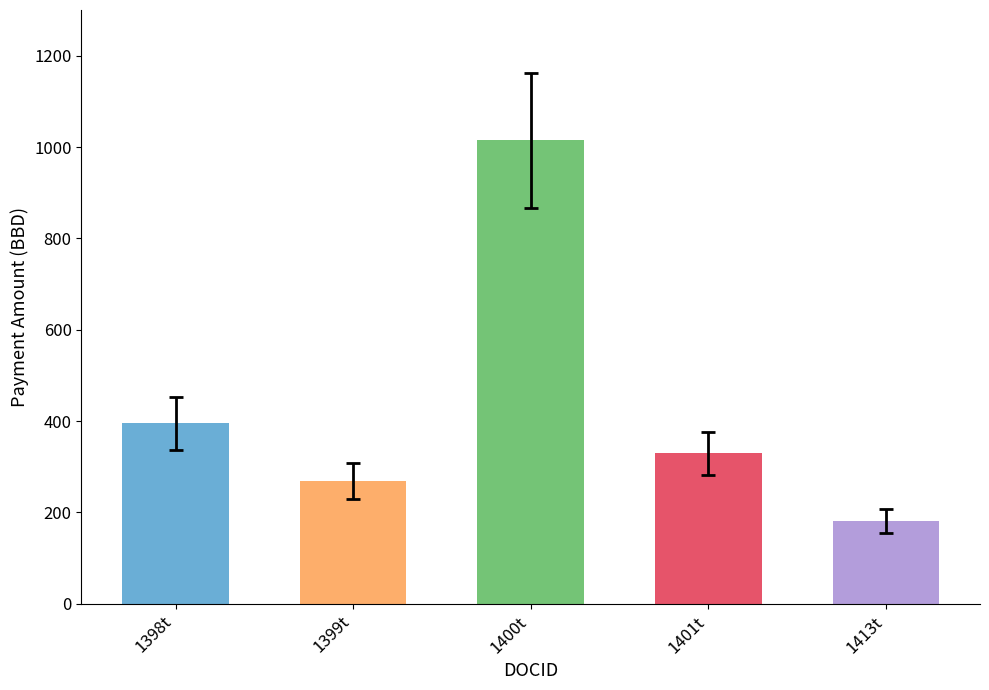

What is the value of the 3rd bar from the left?

1015.0